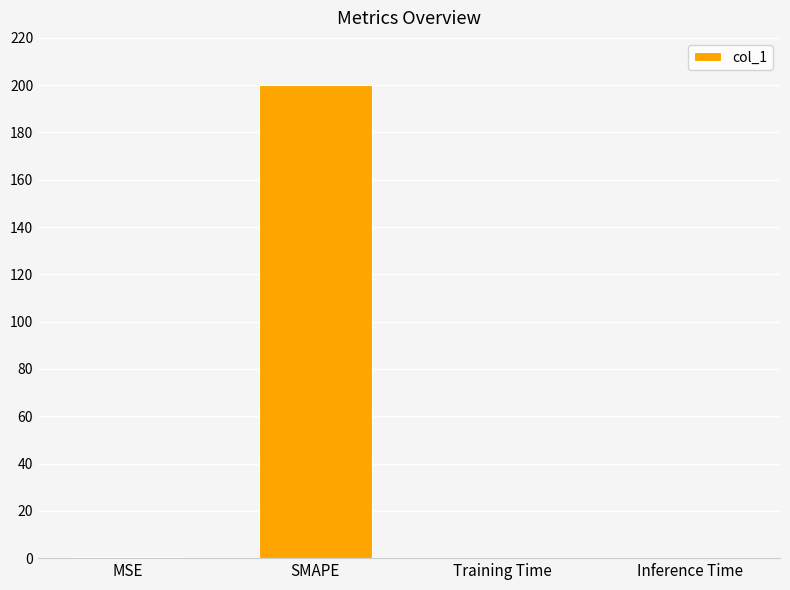

Which has a higher value, Training Time or SMAPE?

SMAPE